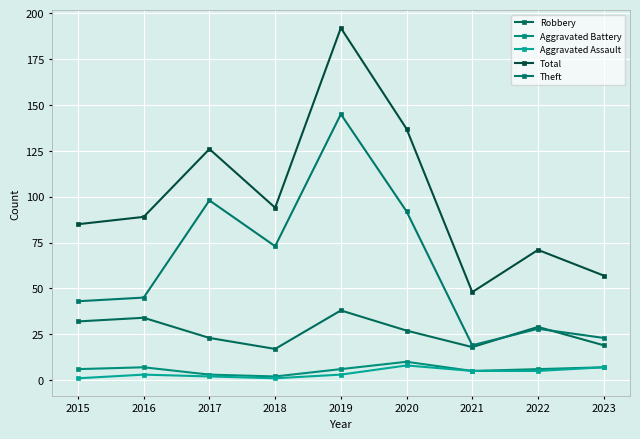

Is the value of Theft at 2015 greater than the value of Aggravated Battery at 2016?

Yes